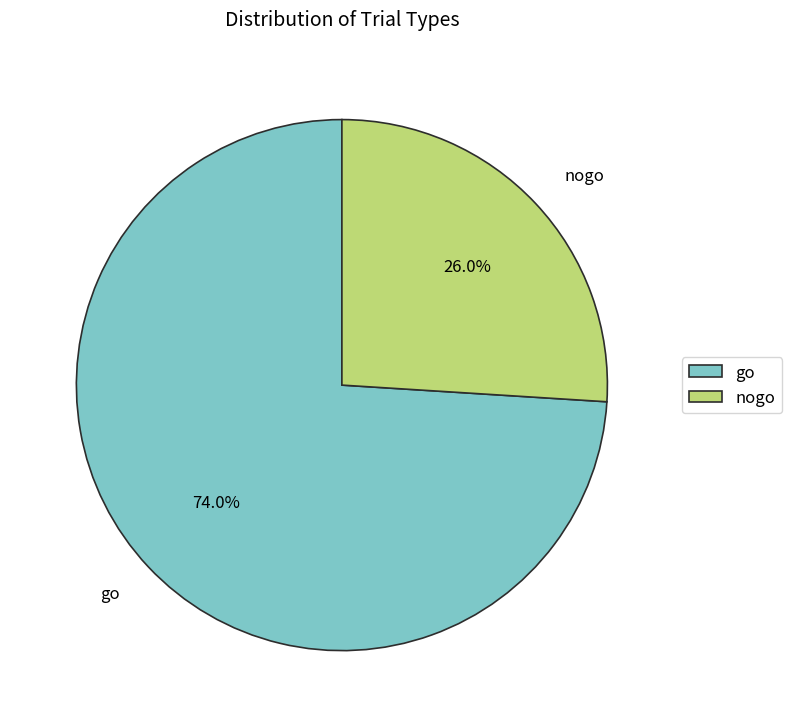

Combined, do go and nogo account for over 50%?

Yes